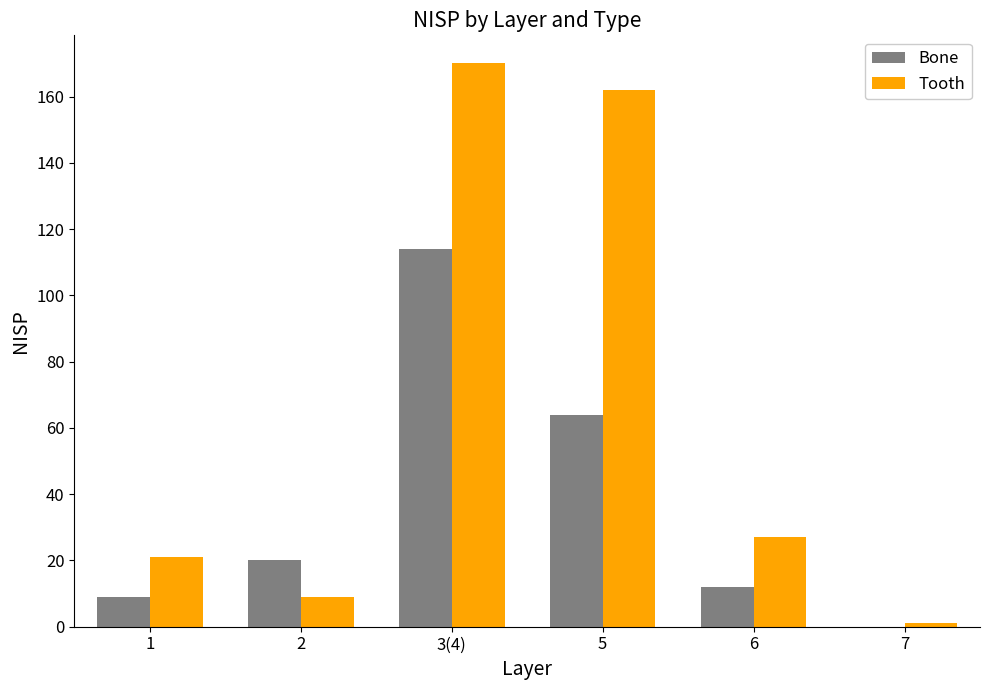

The value of Bone at 5 is 91. True or false?

False